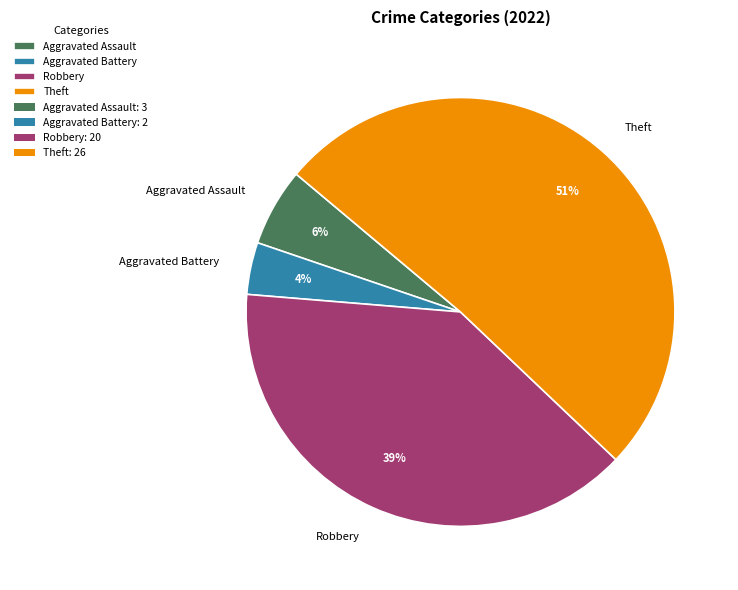

Which category has the smallest portion of the pie?

Aggravated Battery